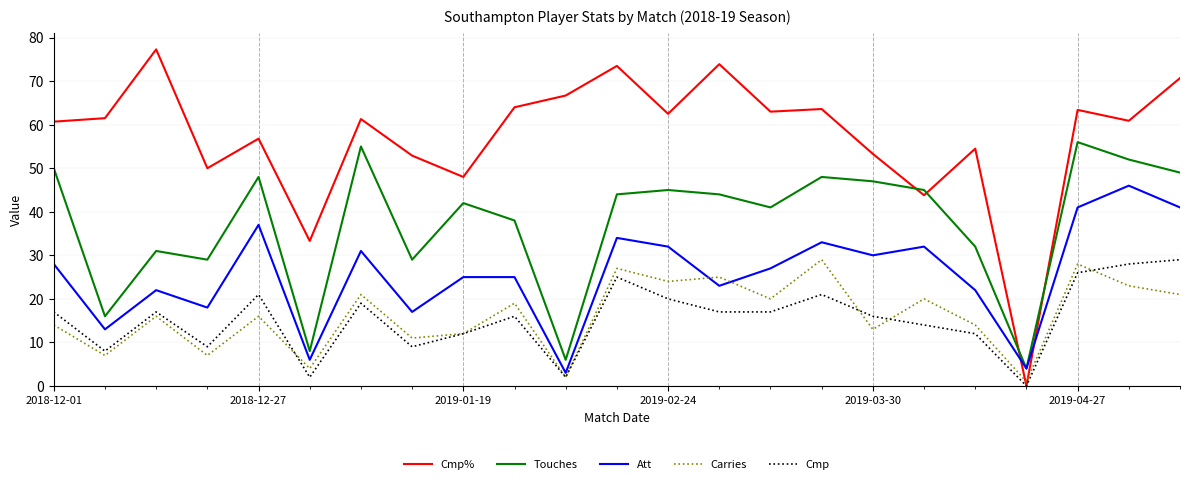

True or false: Touches and Cmp cross at least once.

False